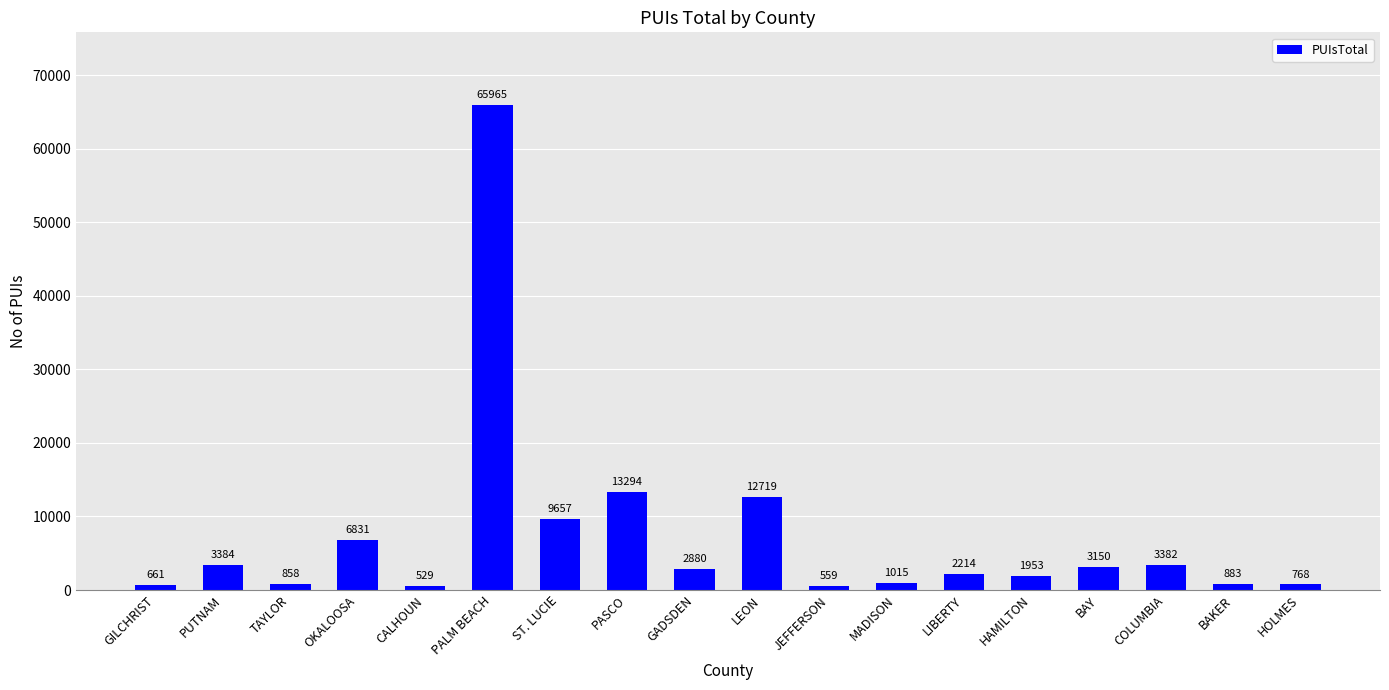

At which label does the data first exceed 2880?

PUTNAM